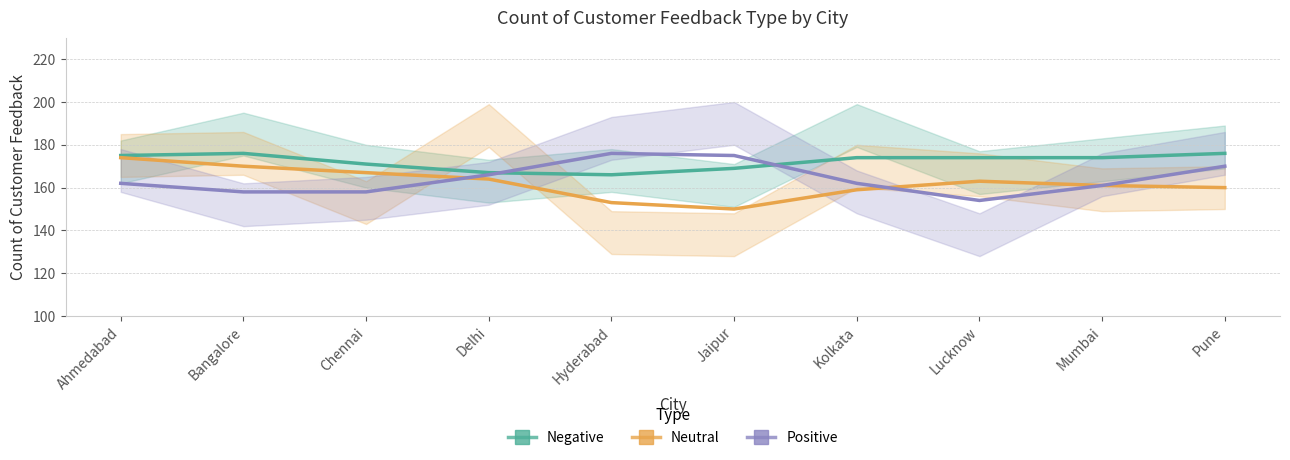

True or false: Negative and Neutral cross at least once.

False